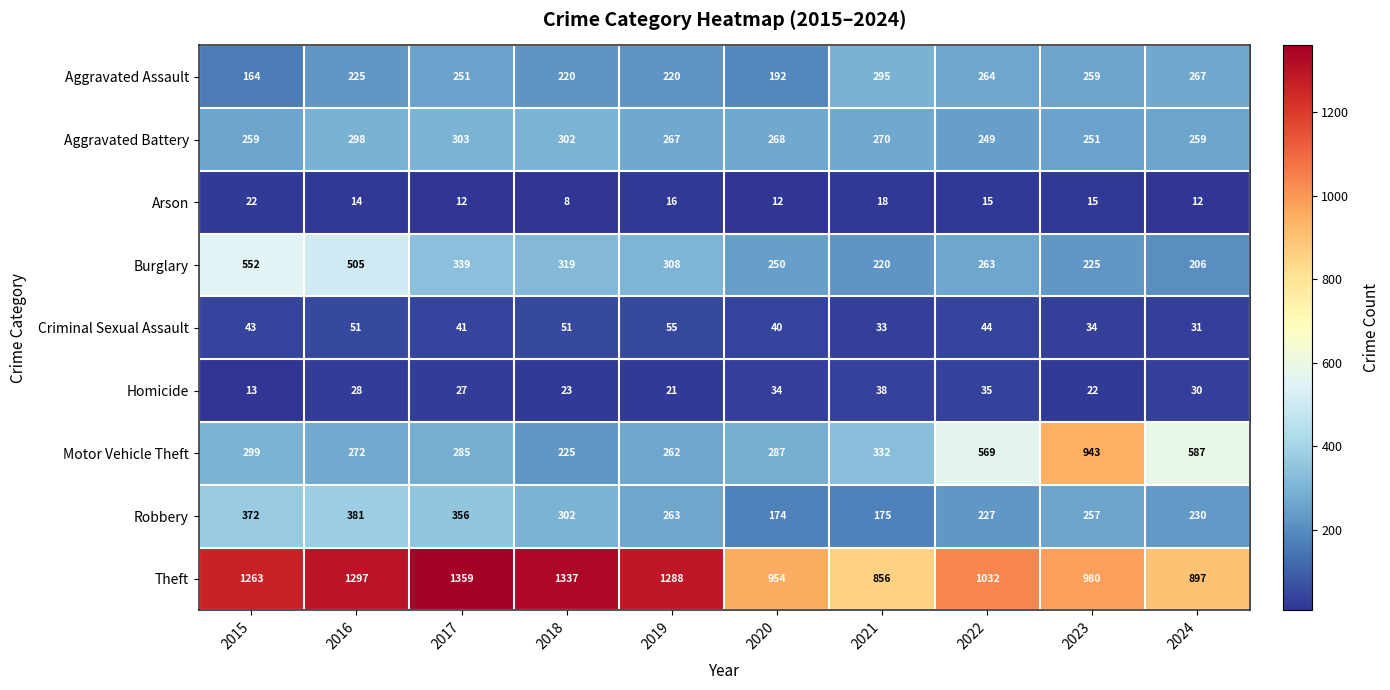

The value of Motor Vehicle Theft at 2018 is 225. True or false?

True